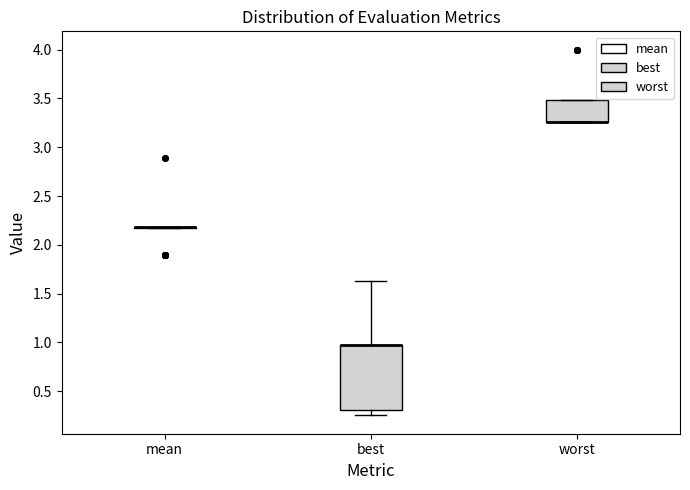

Reading left to right, read every box against the y-axis: the position of its median line, the range the box covers, and the ends of its whiskers. The values are not printed on the chart, so give them approximately, as read against the axis.

mean: box collapsed to a line at 2.20, whiskers 2.15 to 2.20
best: median 0.95 (drawn on the box's upper edge), box 0.30 to 0.95, whiskers 0.25 to 1.60
worst: median 3.25 (drawn on the box's lower edge), box 3.25 to 3.50, whiskers 3.25 to 3.50